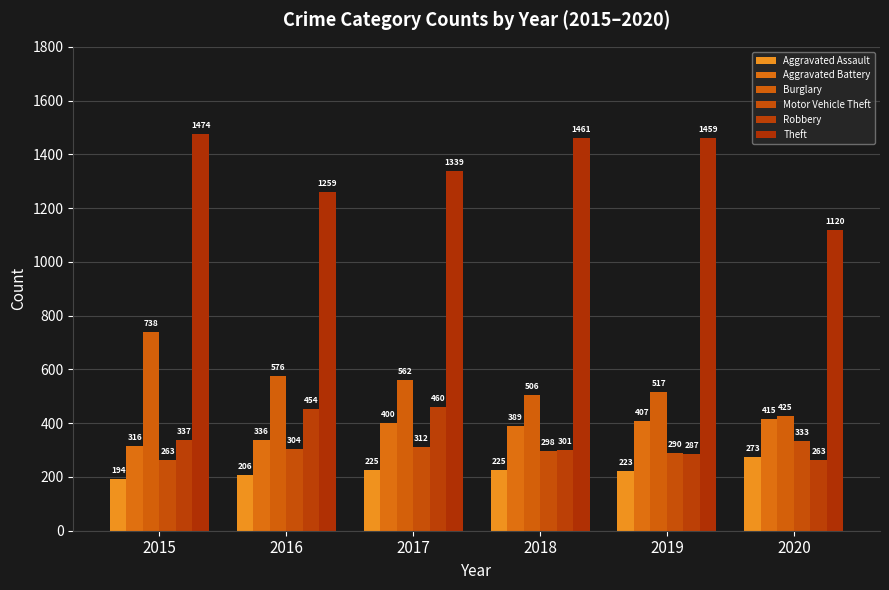

At which label does Burglary reach its peak?

2015